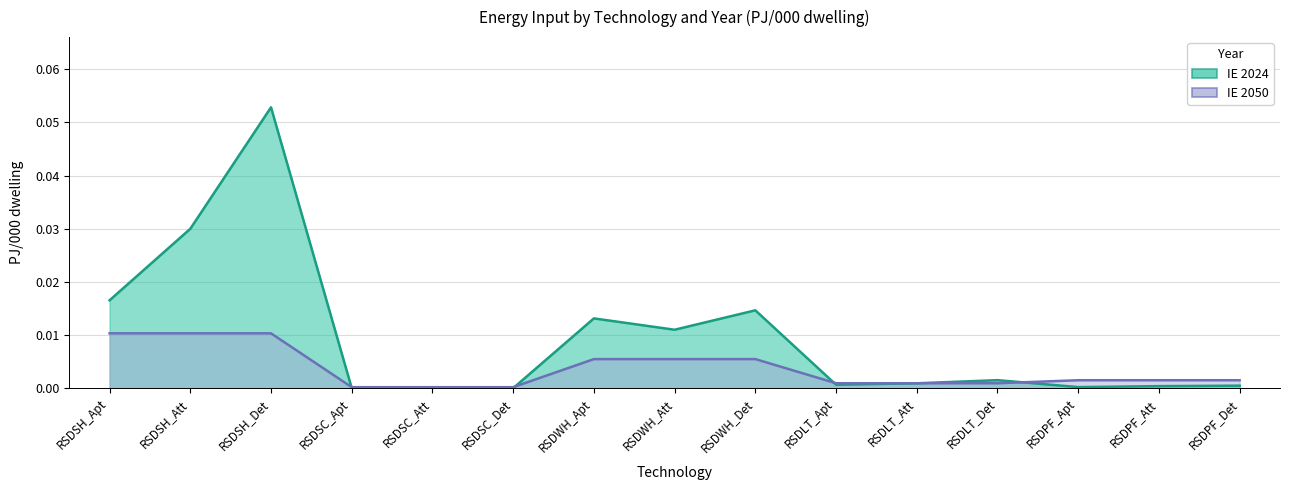

Is it true that IE_2050 equals 0.0 at RSDWH_Apt?

False